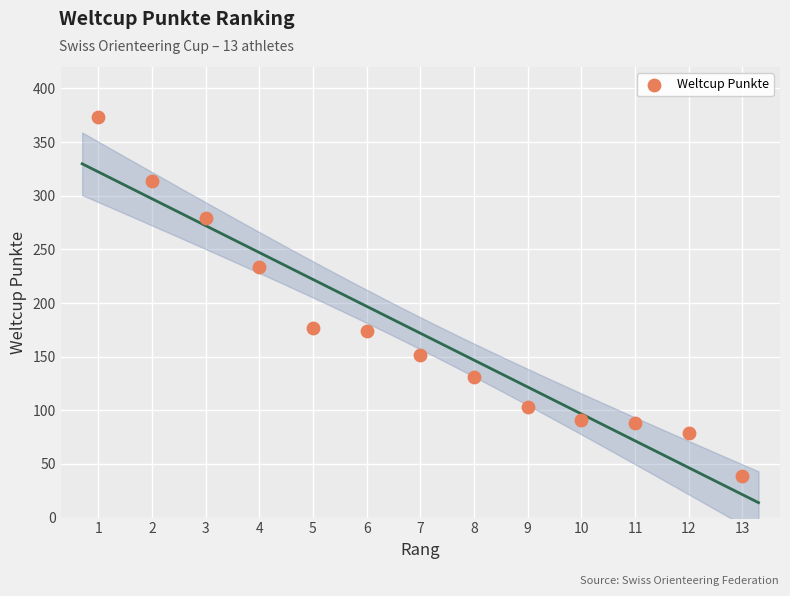

What is the range of Y values (max minus min)?

334